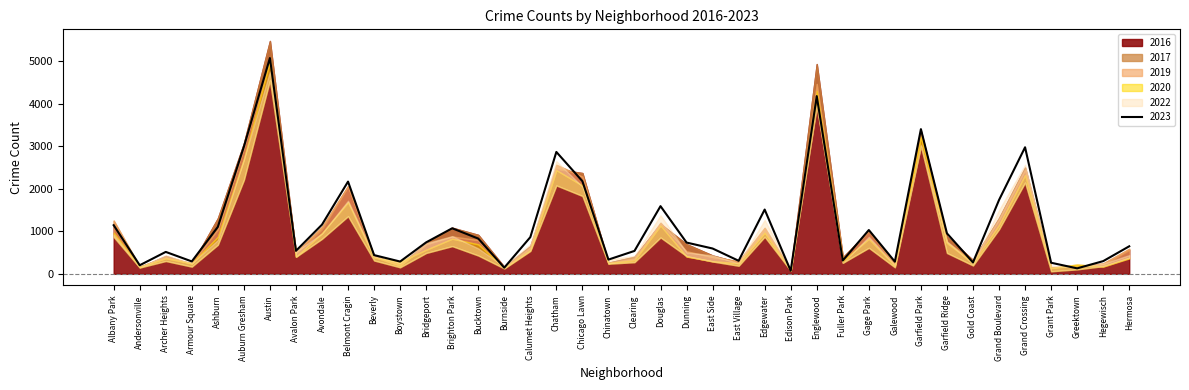

What is the total value across all series at Edgewater?

6673